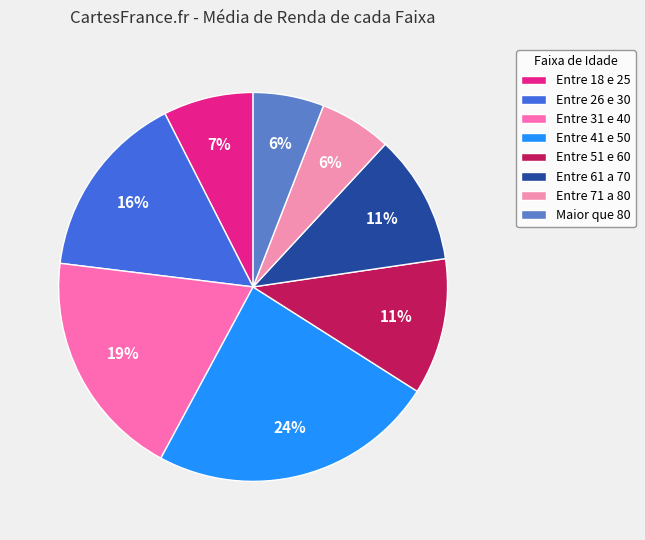

To the nearest percent, what is the average slice percentage?

12%